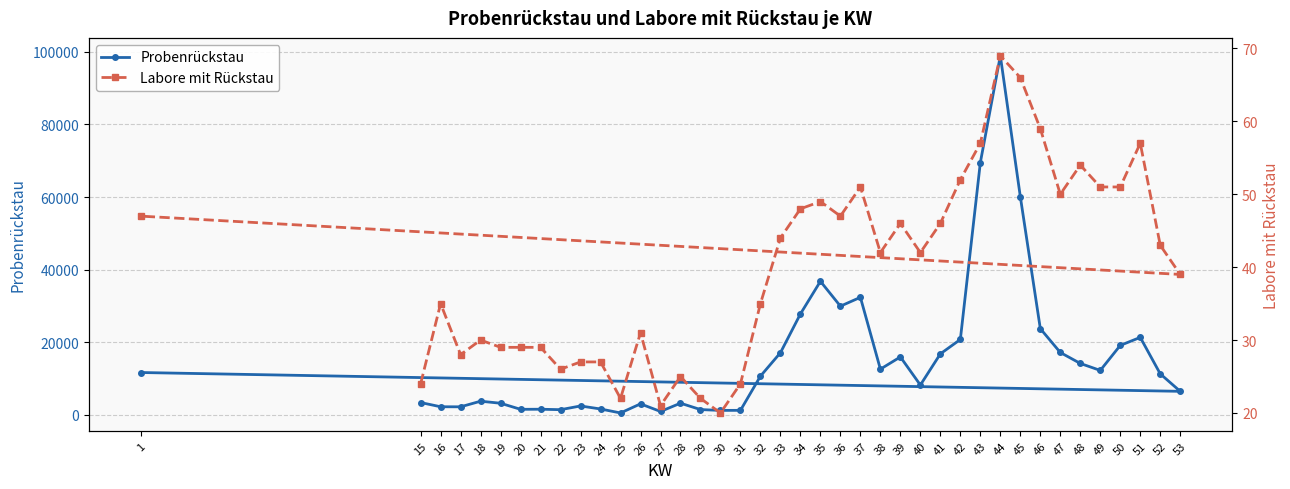

How many data points in Labore mit Rückstau are above 42?

19